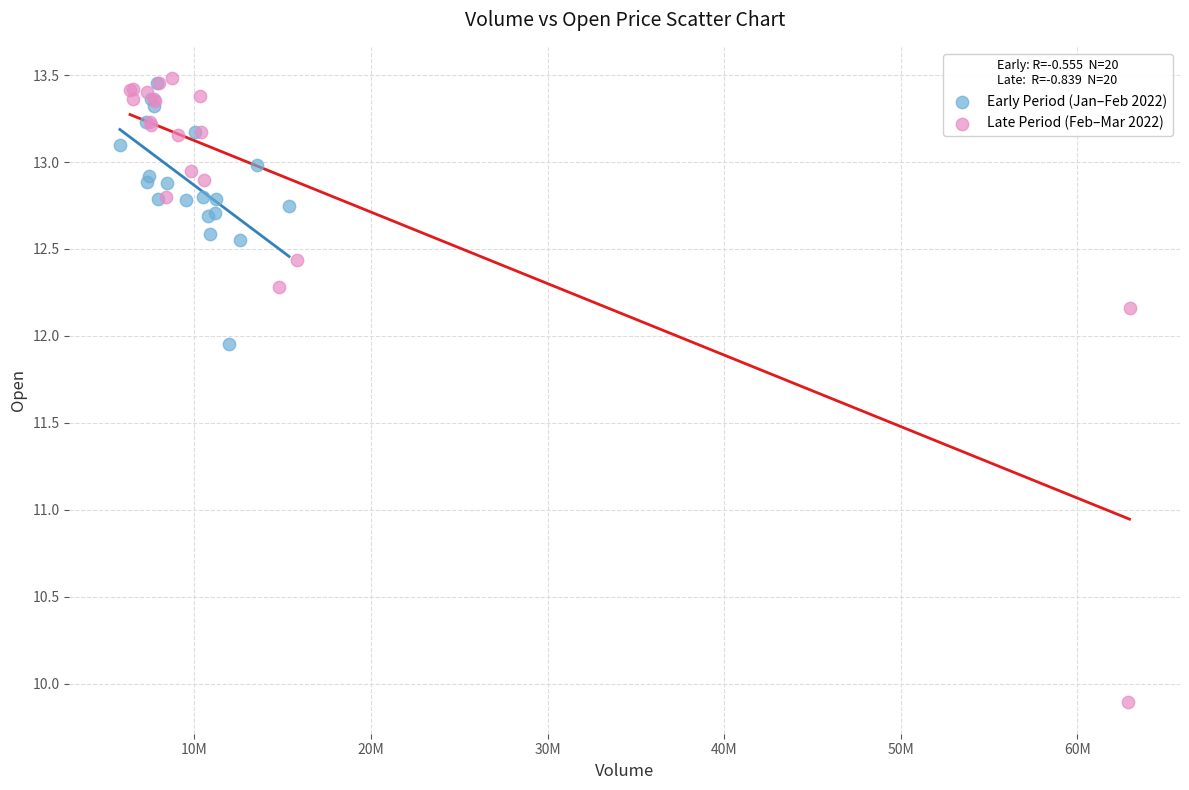

Which series contains the lowest Y value?

Late Period (Feb–Mar 2022)